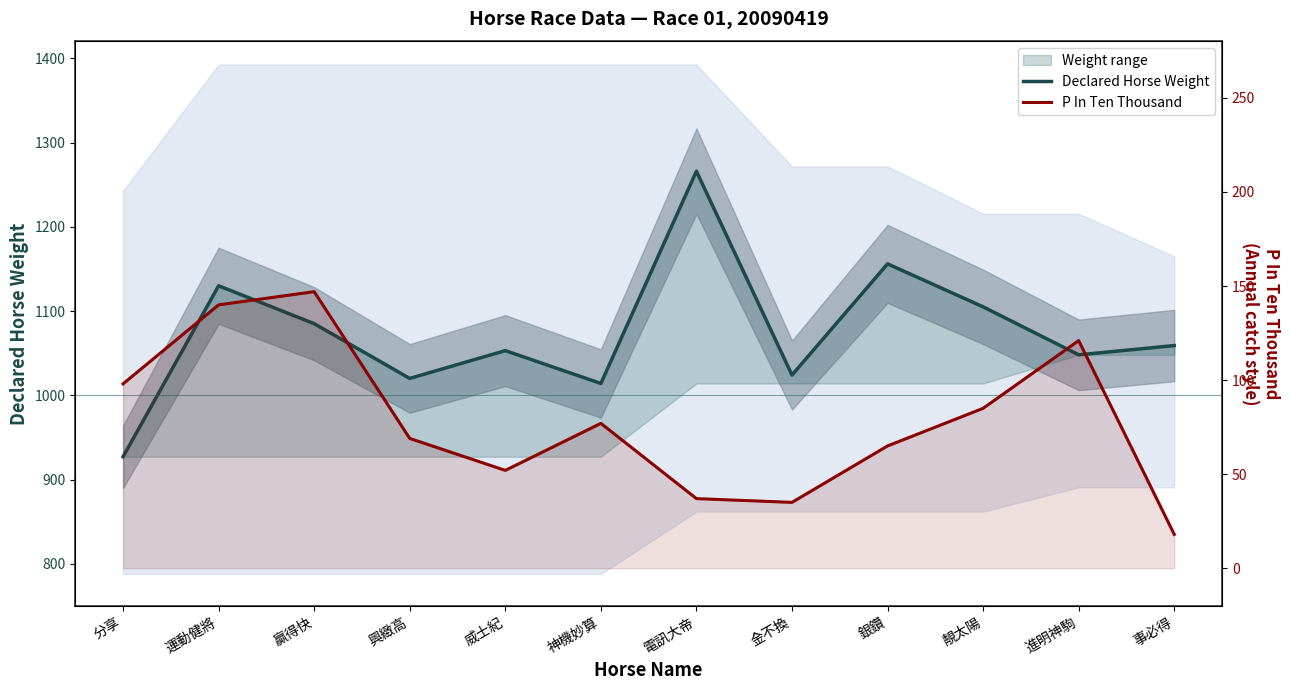

What position from the right is 威士紀?

8